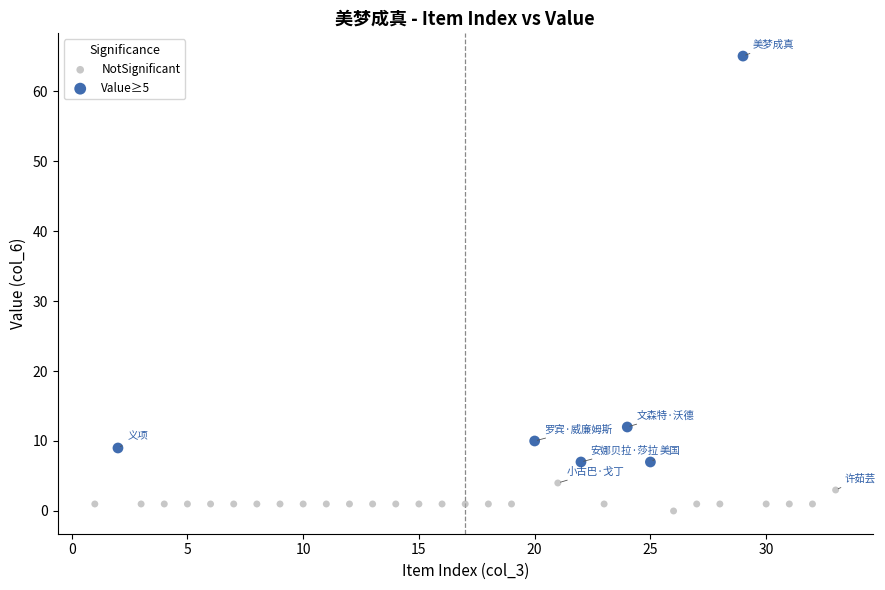

Which series contains the highest Y value?

Value≥5